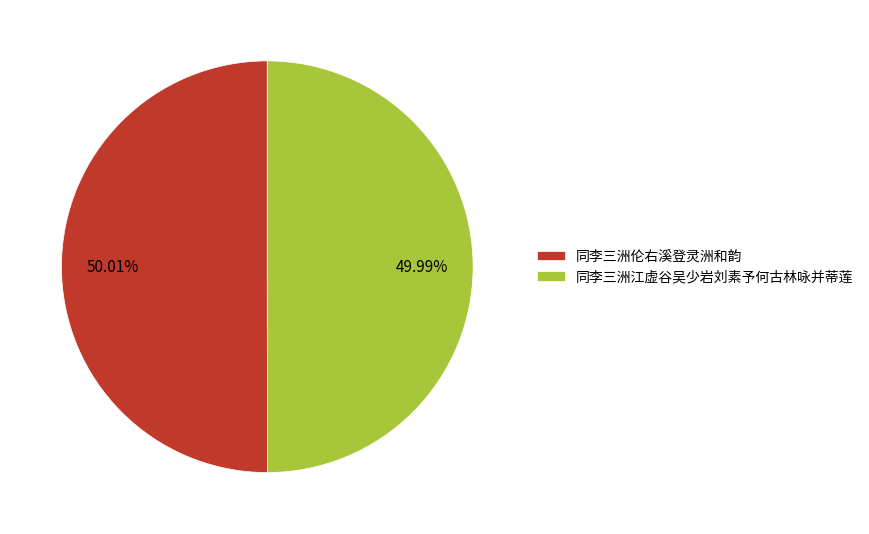

Do 同李三洲伦右溪登灵洲和韵 and 同李三洲江虚谷吴少岩刘素予何古林咏并蒂莲 together represent more than half of the pie?

Yes